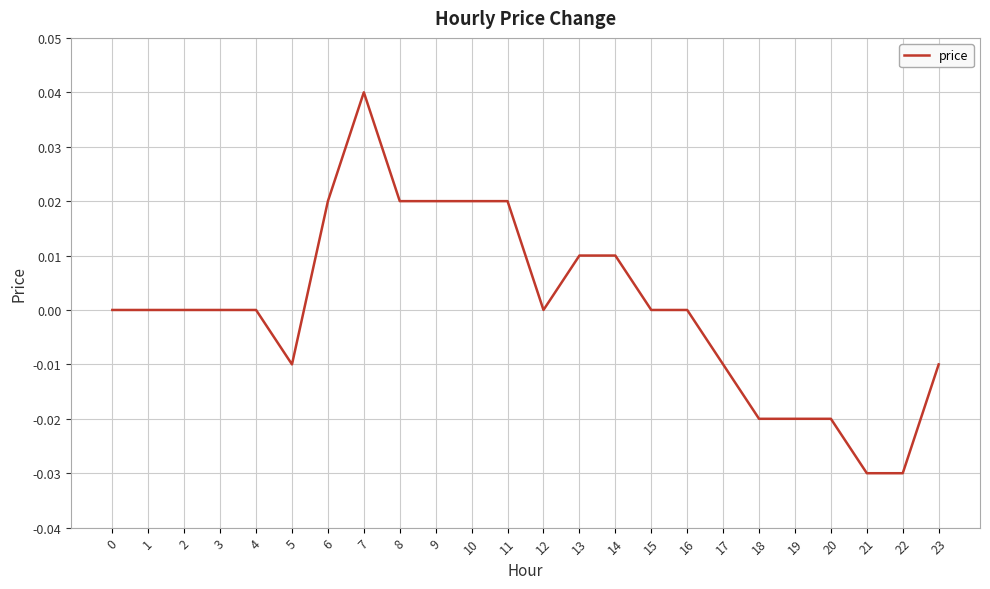

The chart shows a value of 0.0 at 15. True or false?

True